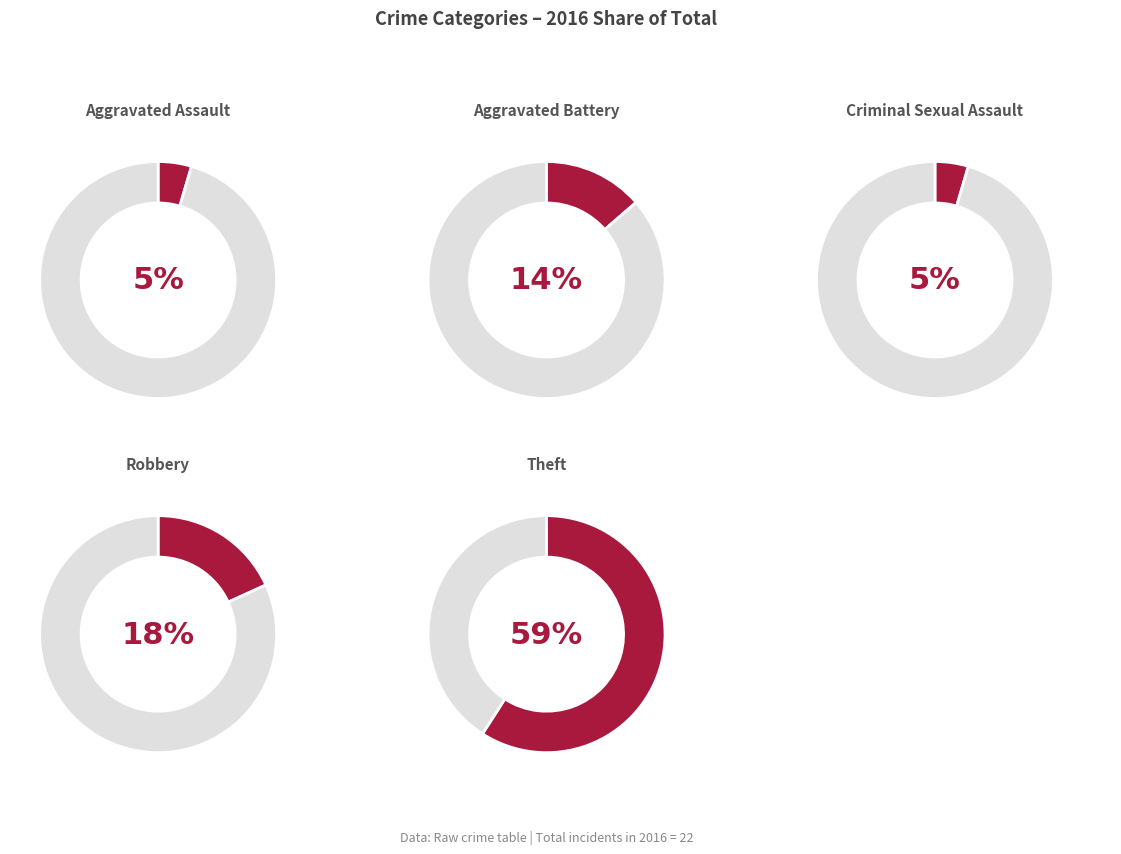

To the nearest percent, what is the average slice percentage?

20%